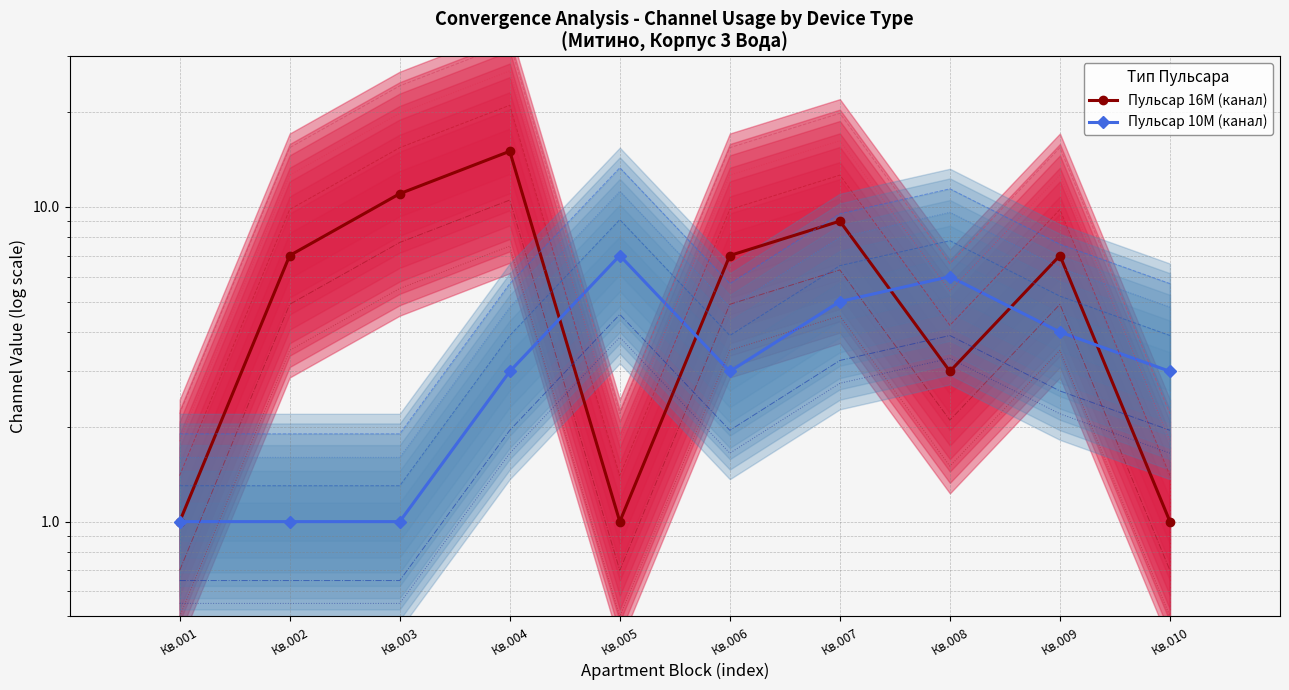

Where does the Пульсар 16M (канал) series first go above 7?

Кв.003